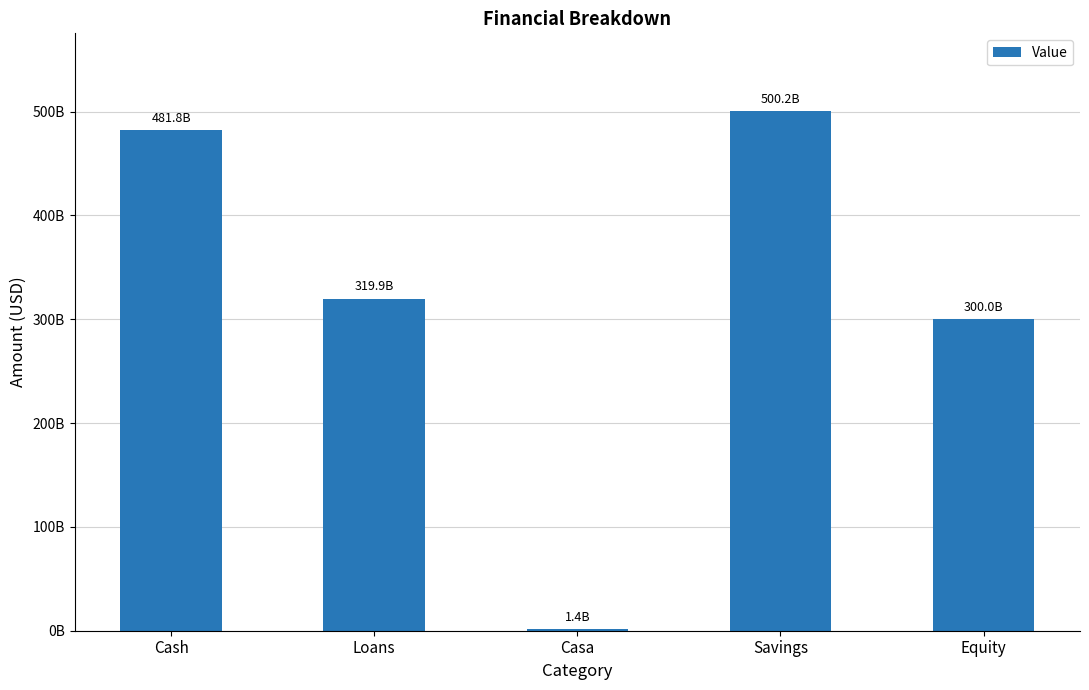

Are the bars horizontal?

No